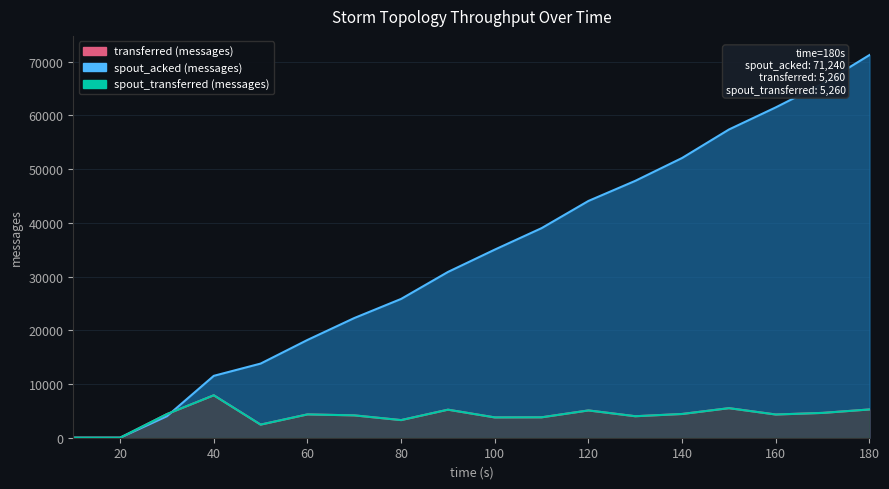

True or false: transferred (messages) has more than 0 points higher than both neighbors.

True